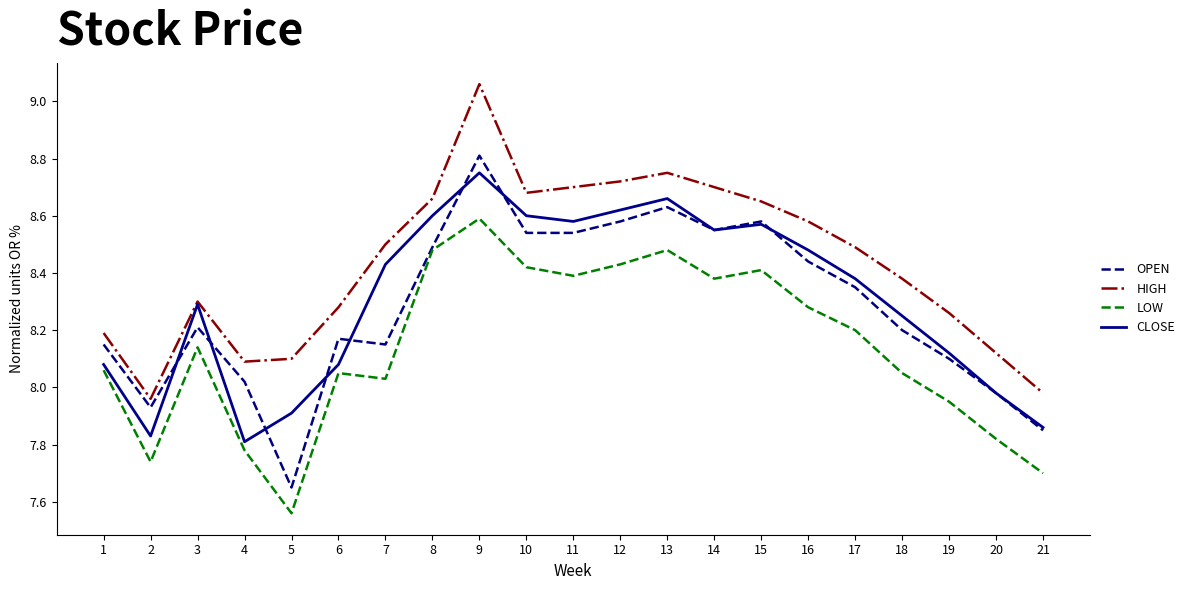

At which category does the chart reach its minimum across all series?

5